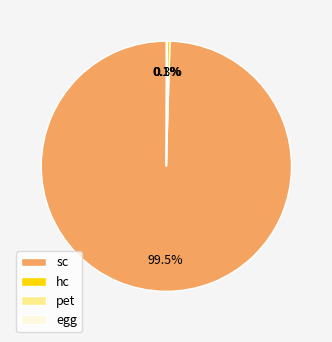

Which slice represents more than half of the pie?

sc